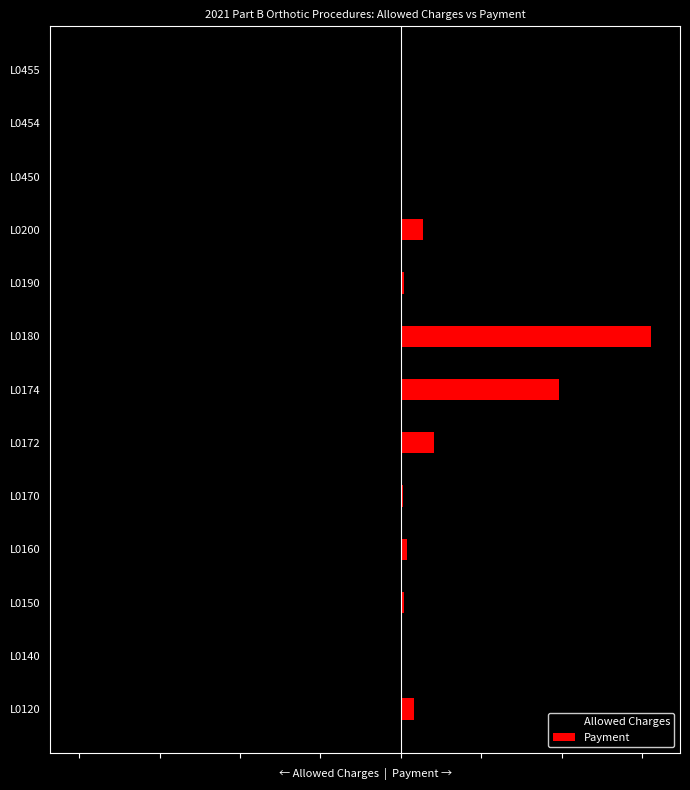

Count the number of categories in the chart.

13